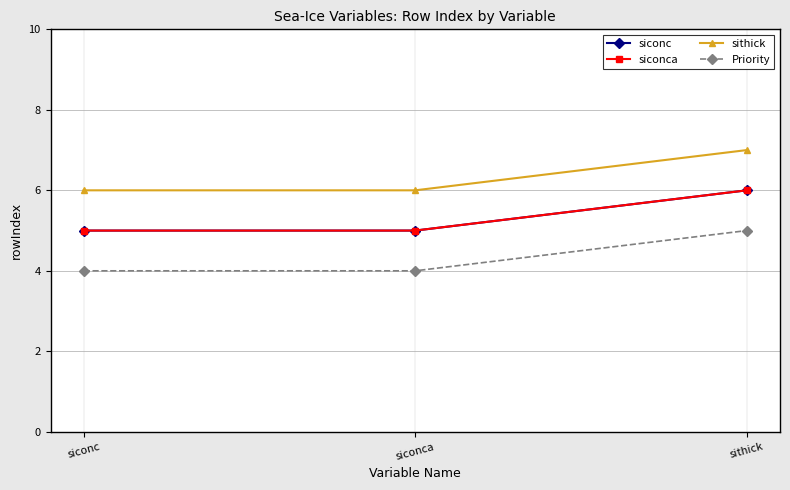

What is the spread (max minus min) of values at siconca?

2